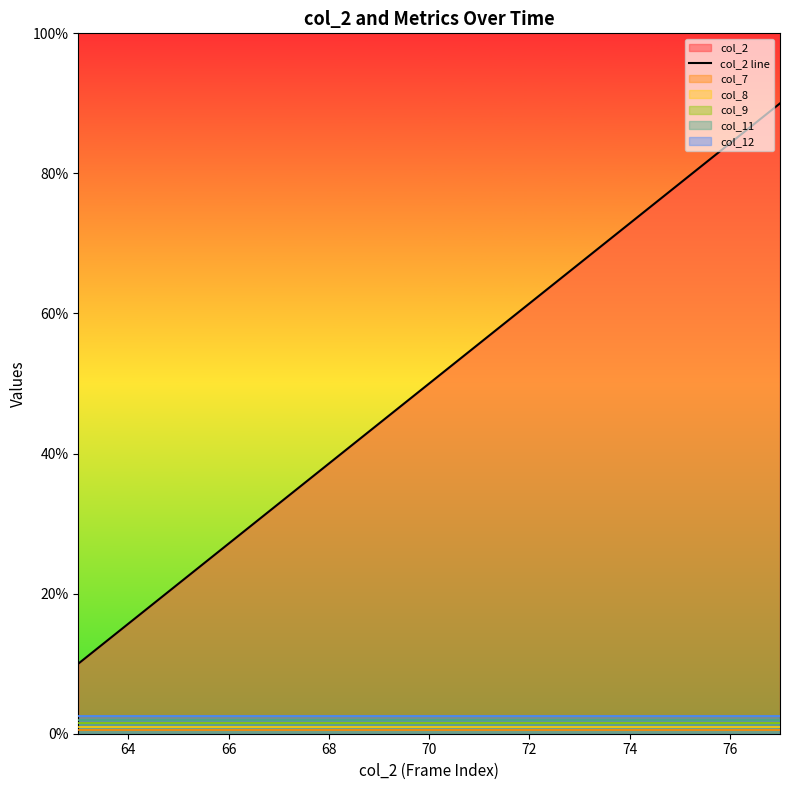

Does the chart display data point markers on the line(s)?

No